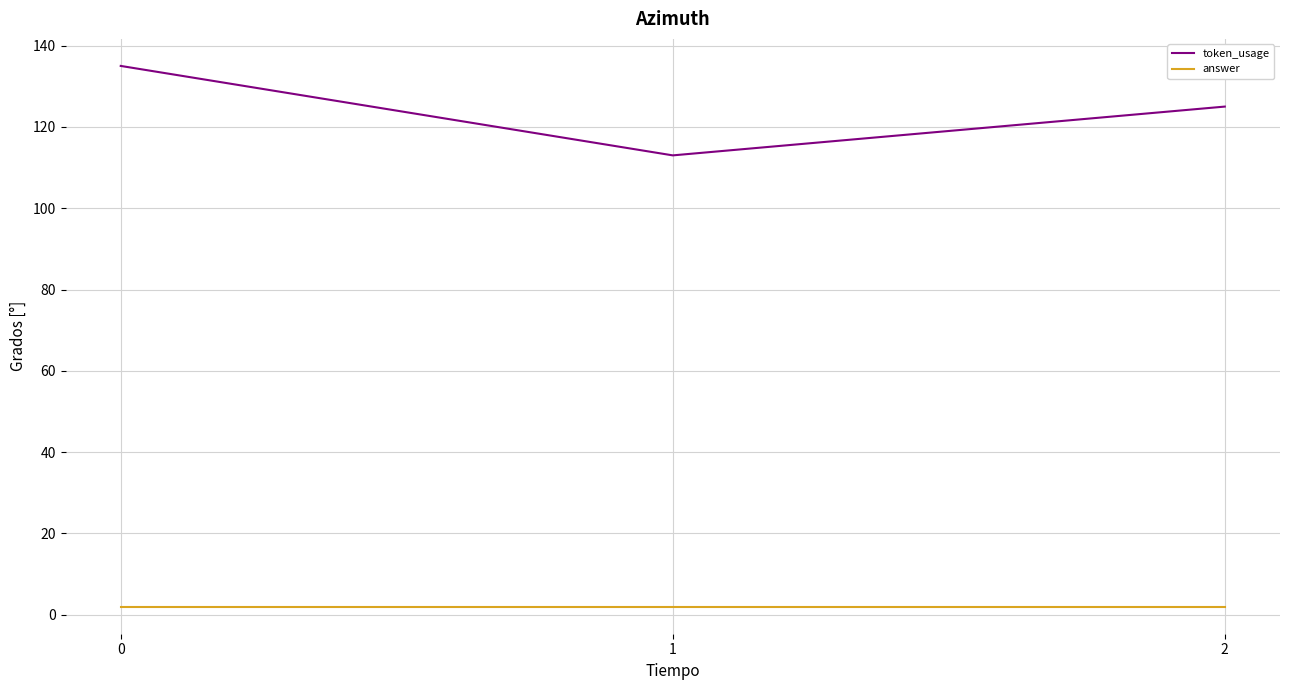

At 0, list the series in order from smallest to largest.

answer, token_usage